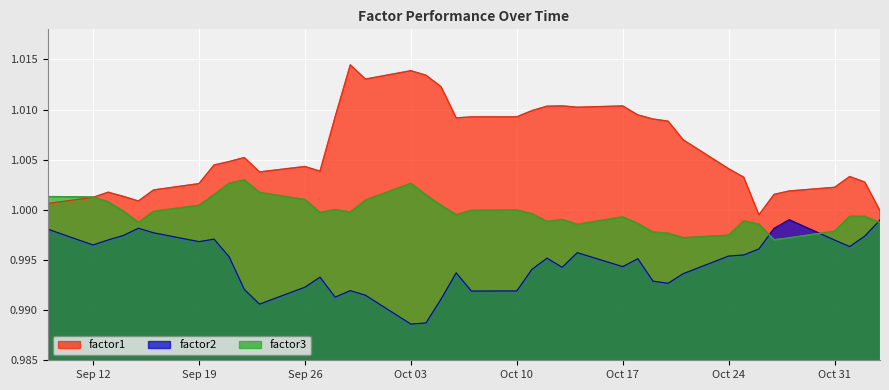

The factor3 series shows 1.0 at 2011-09-13. True or false?

True